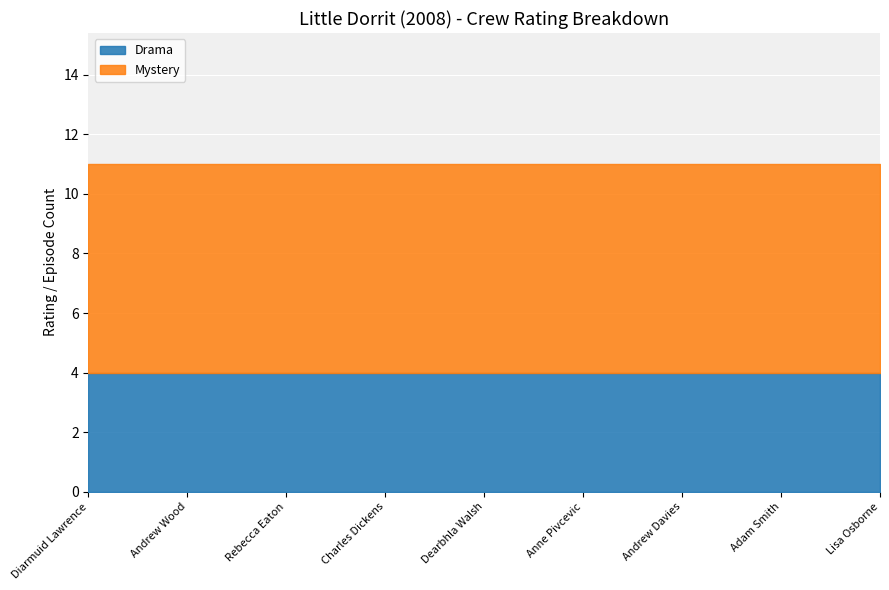

Which series has the largest range (max minus min)?

Drama